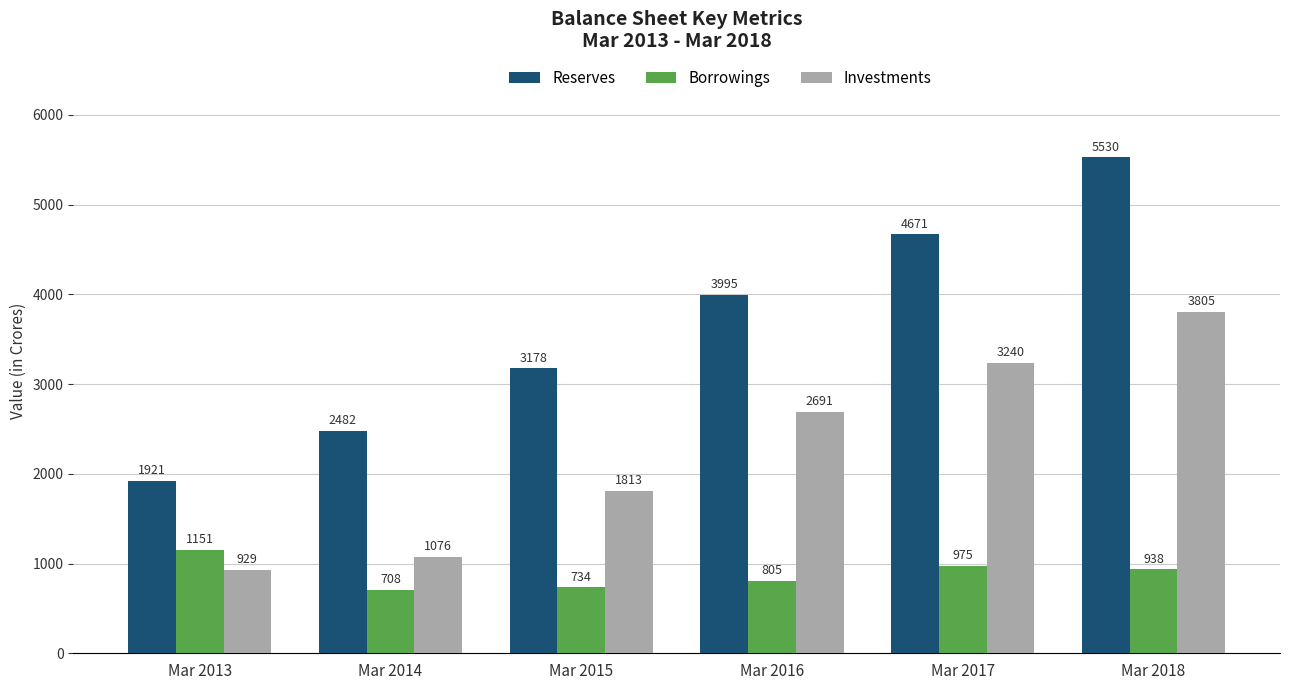

The Reserves series shows 7540 at Mar 2017. True or false?

False